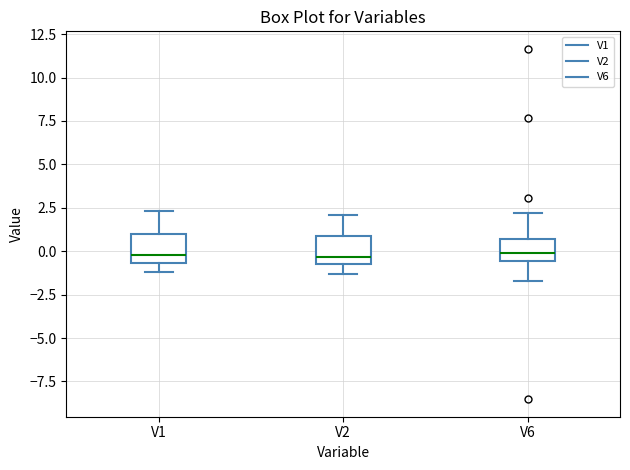

Reading left to right, read every box against the y-axis: the position of its median line, the range the box covers, and the ends of its whiskers. The values are not printed on the chart, so give them approximately, as read against the axis.

V1: median 0.0, box -0.5 to 1.0, whiskers -1.0 to 2.5
V2: median -0.5 (just above the box's lower edge), box -0.5 to 1.0, whiskers -1.5 to 2.0
V6: median 0.0, box -0.5 to 0.5, whiskers -1.5 to 2.0